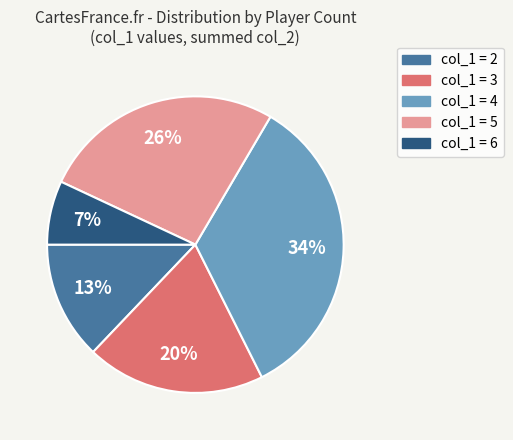

To the nearest percent, what is the average slice percentage?

20%